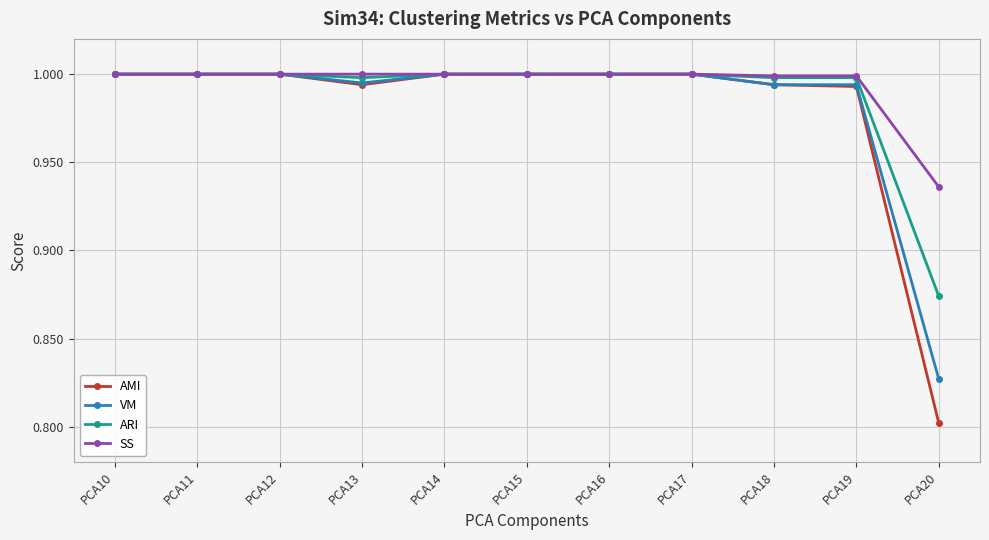

Count the number of data series in this chart.

4